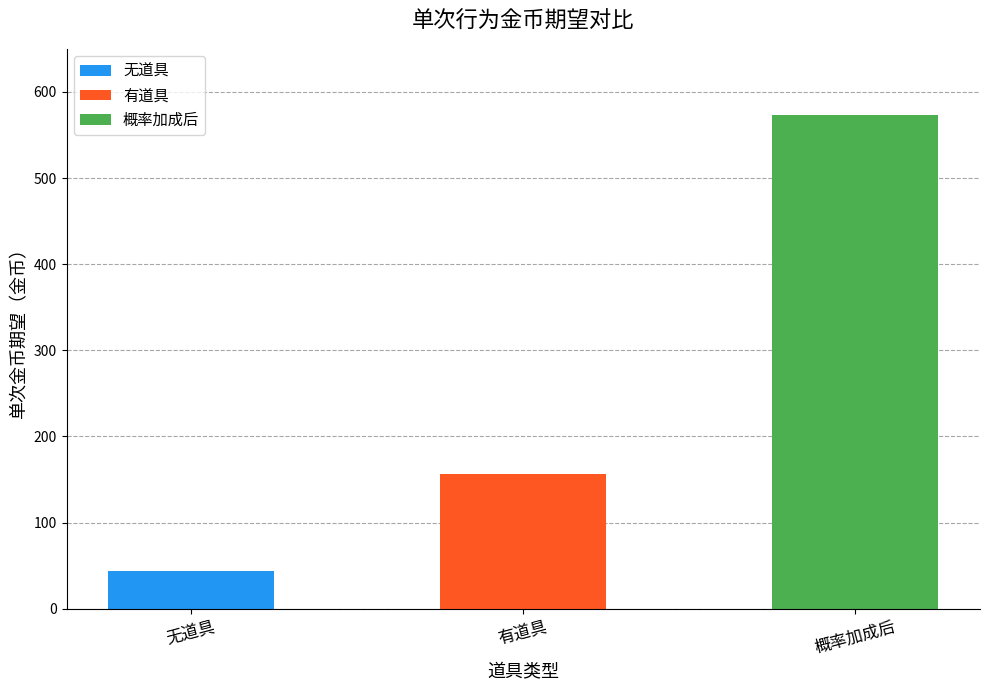

Rank the categories by value from highest to lowest.

概率加成后, 有道具, 无道具